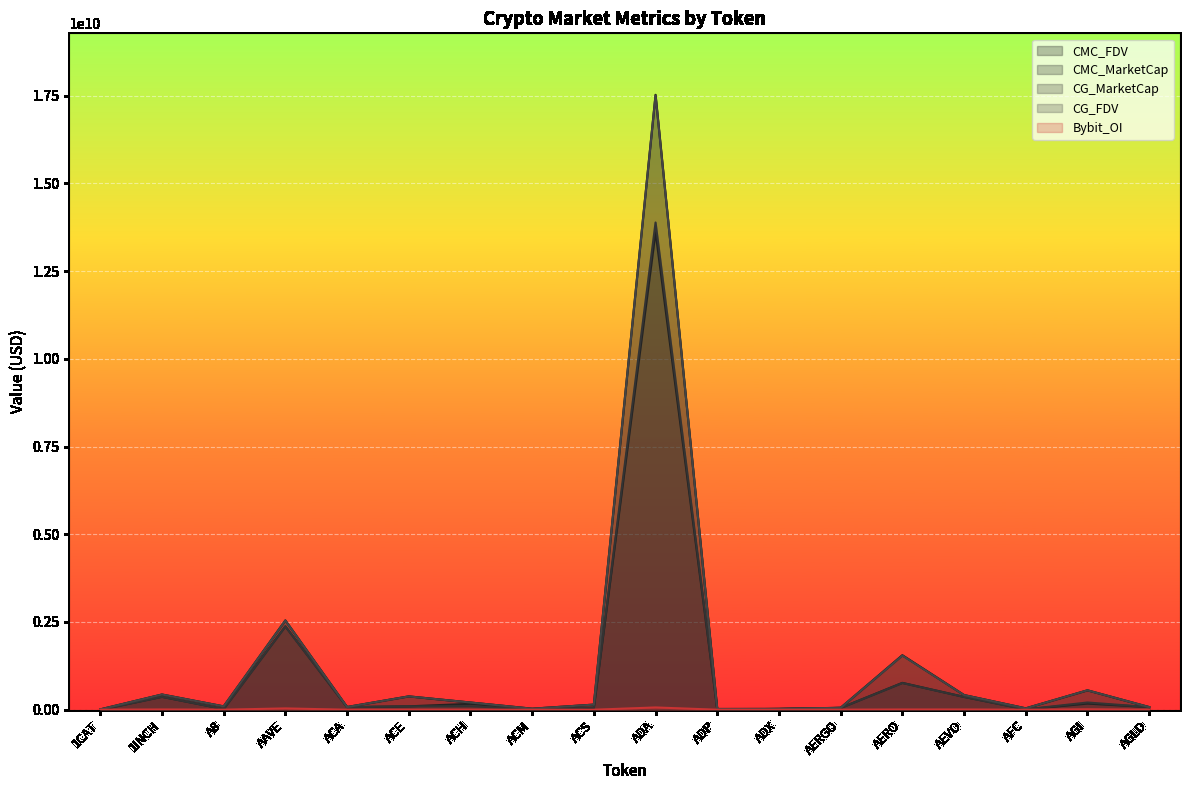

What is the value of the Bybit_OI point at the 6th from the left?

1410294.0